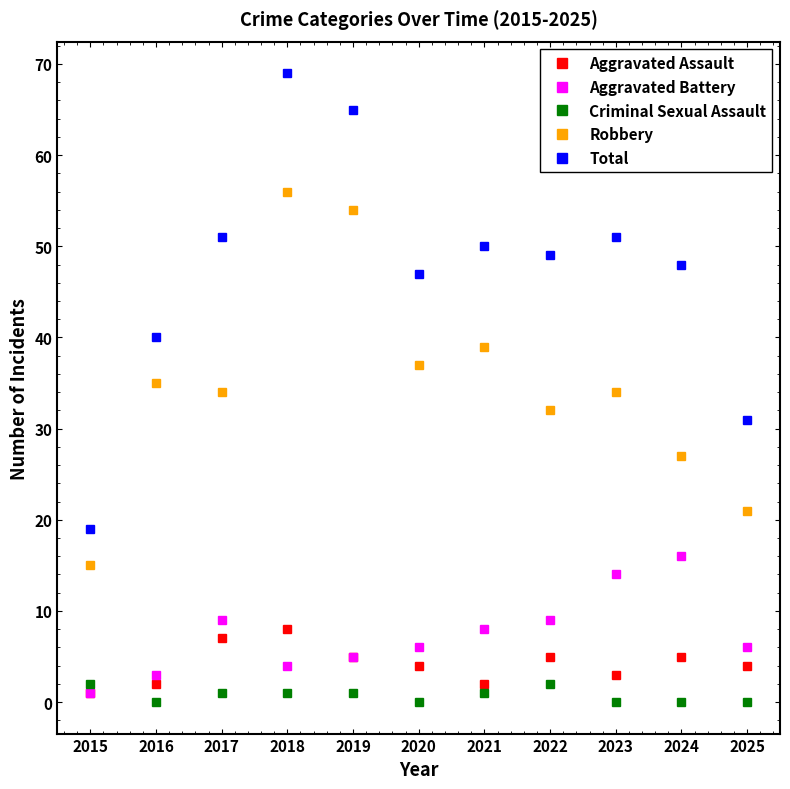

At which label is Total closest to 44?

2020